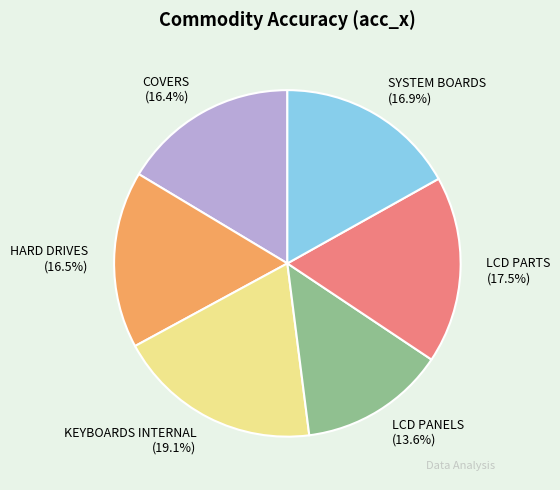

What is the largest slice in the pie chart?

KEYBOARDS INTERNAL